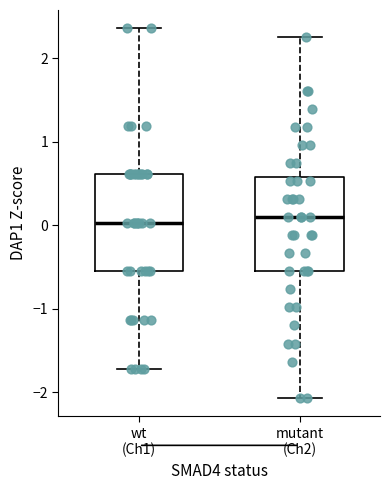

Reading left to right, transcribe this box plot: for each box, give where its median line is, the range the box spans, and where its two whiskers end, as read against the y-axis. The values are not printed on the chart, so give them approximately, as read against the axis.

wt (Ch1): median 0.0, box -0.6 to 0.6, whiskers -1.7 to 2.4
mutant (Ch2): median 0.1, box -0.6 to 0.6, whiskers -2.1 to 2.3